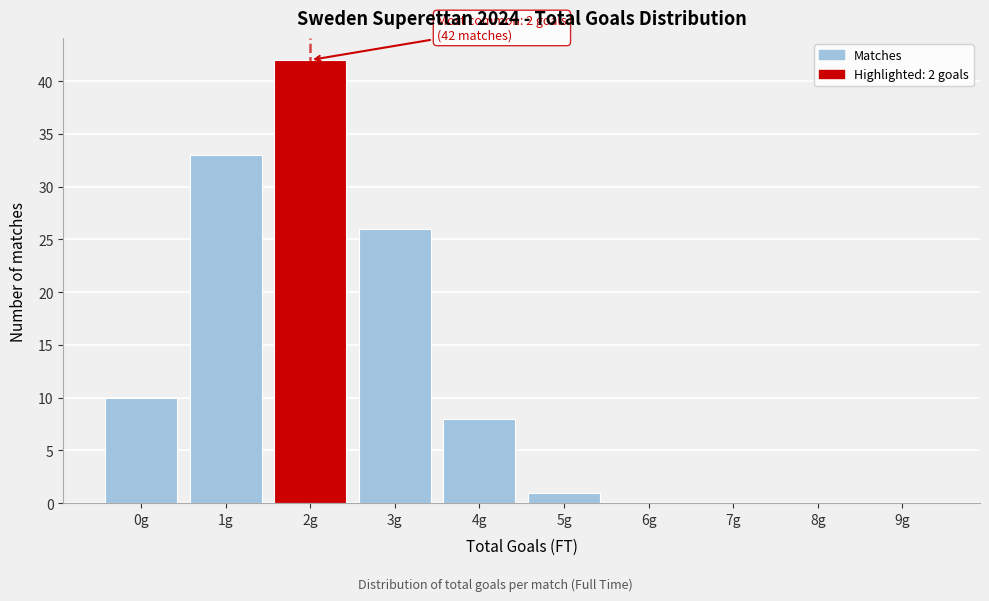

Which range on the x-axis has the tallest bar?

1.5 to 2.5